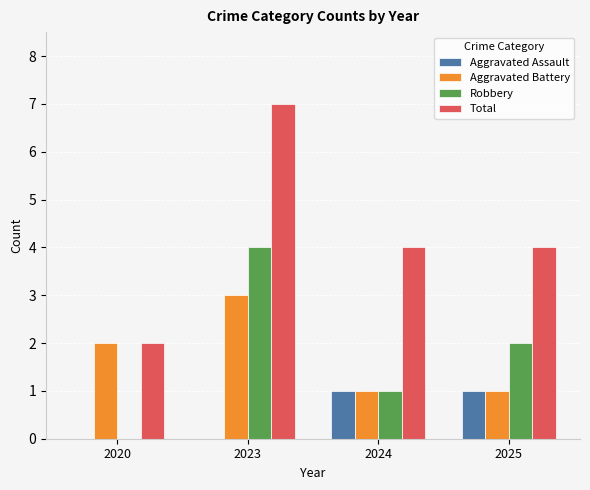

How many series are shown in this chart?

4